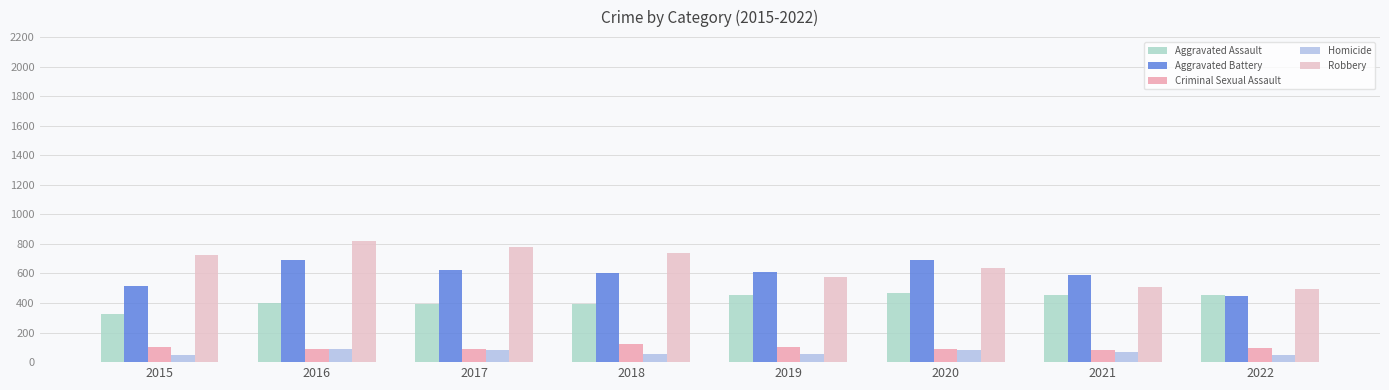

How many data points in Aggravated Assault are less than 452?

4